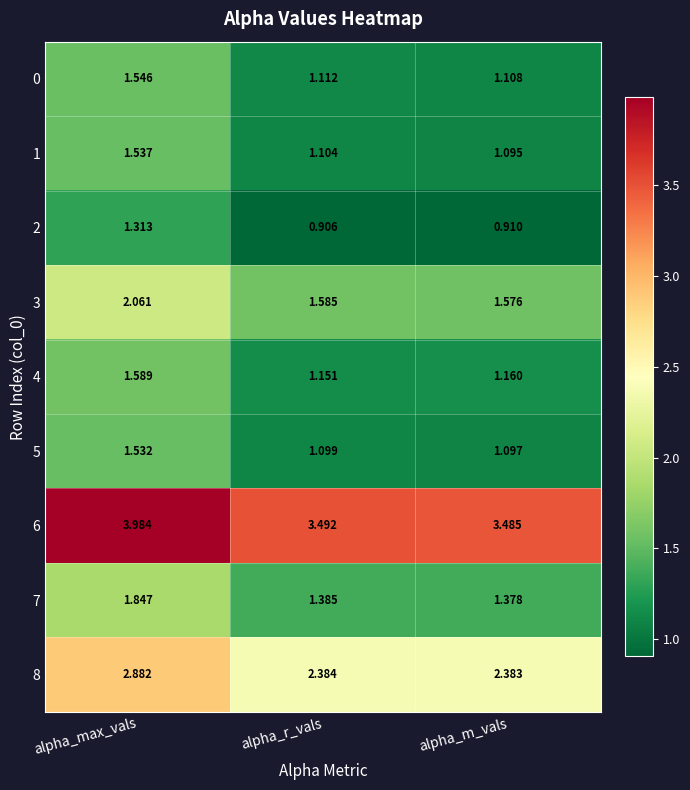

What is the greatest value displayed?

4.0